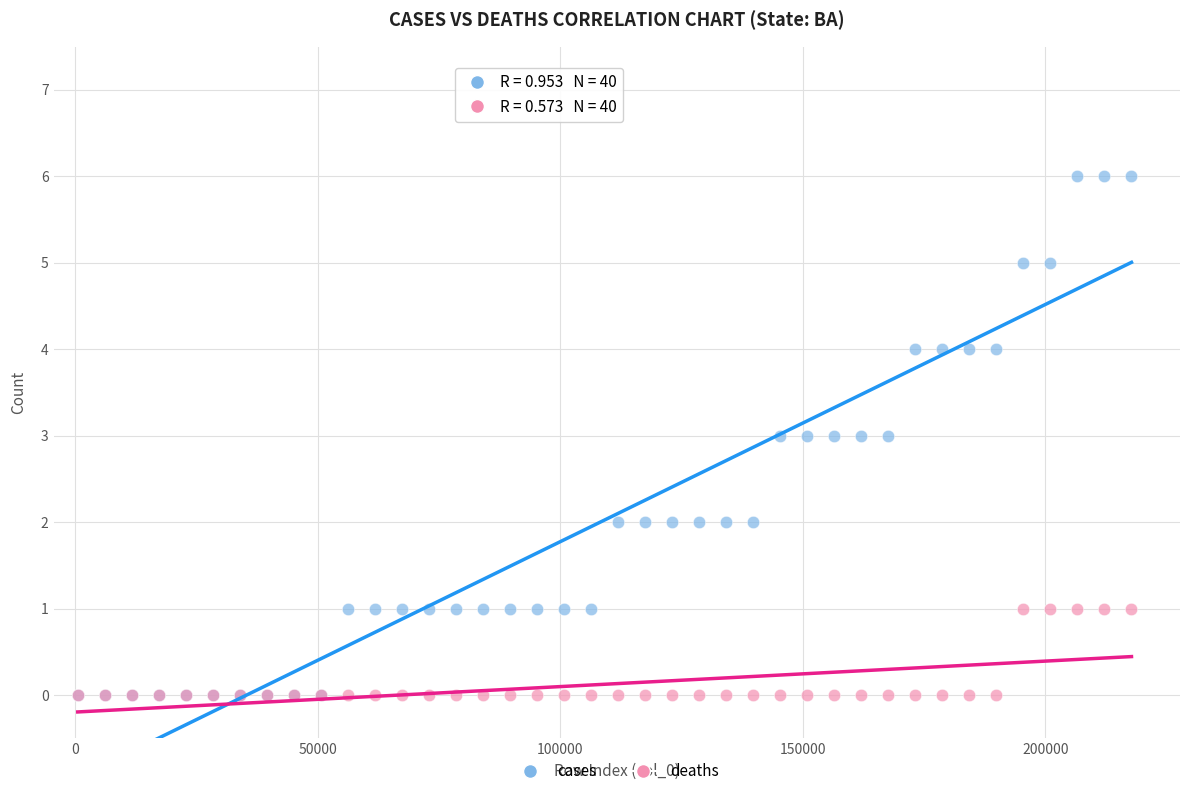

What are all the series names shown in the legend?

cases, deaths